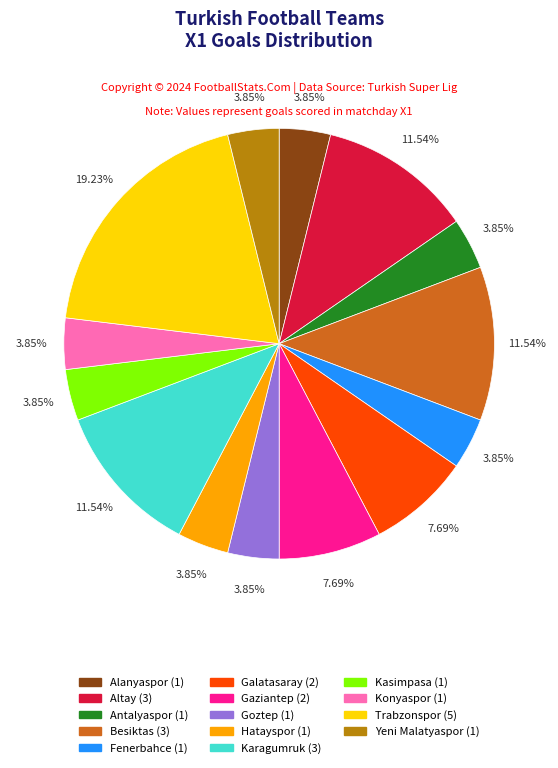

Does any single category account for the majority?

No